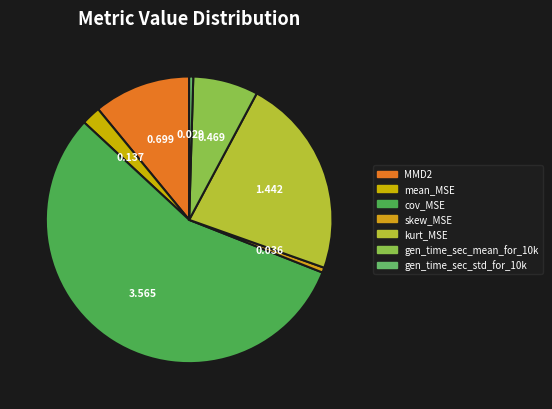

Combined, do cov_MSE and mean_MSE account for over 50%?

Yes